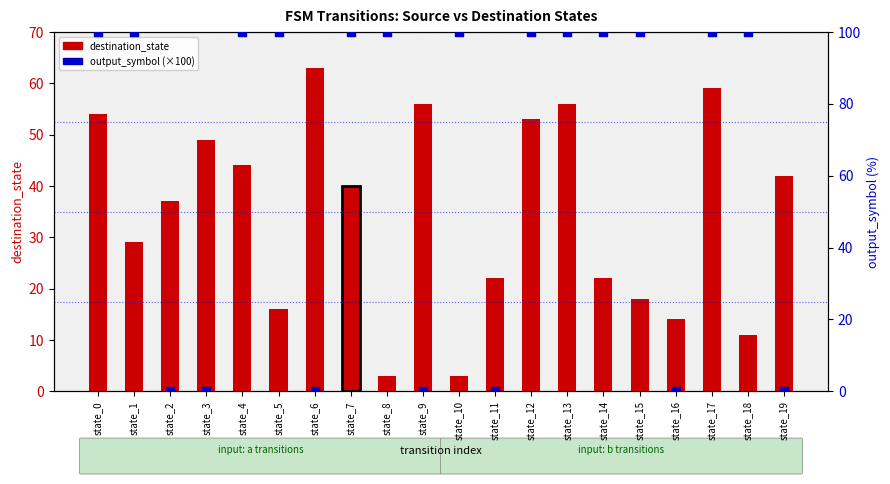

Which series contains the highest Y value?

output_symbol (×100)